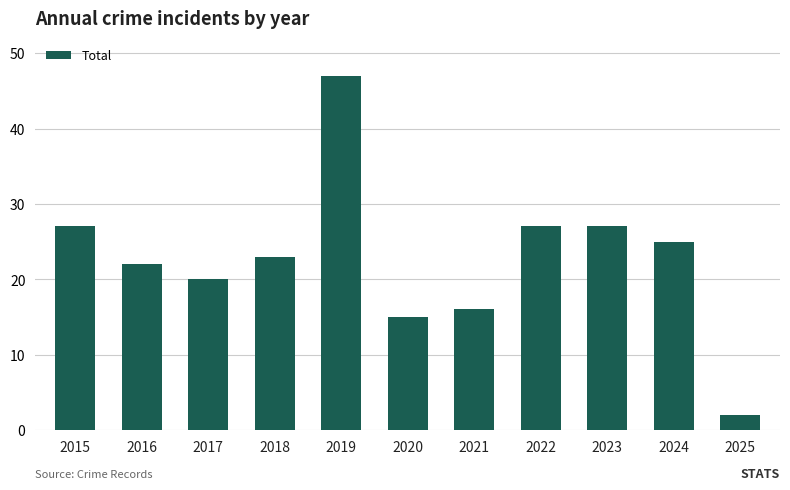

What is the sum of all values?

251